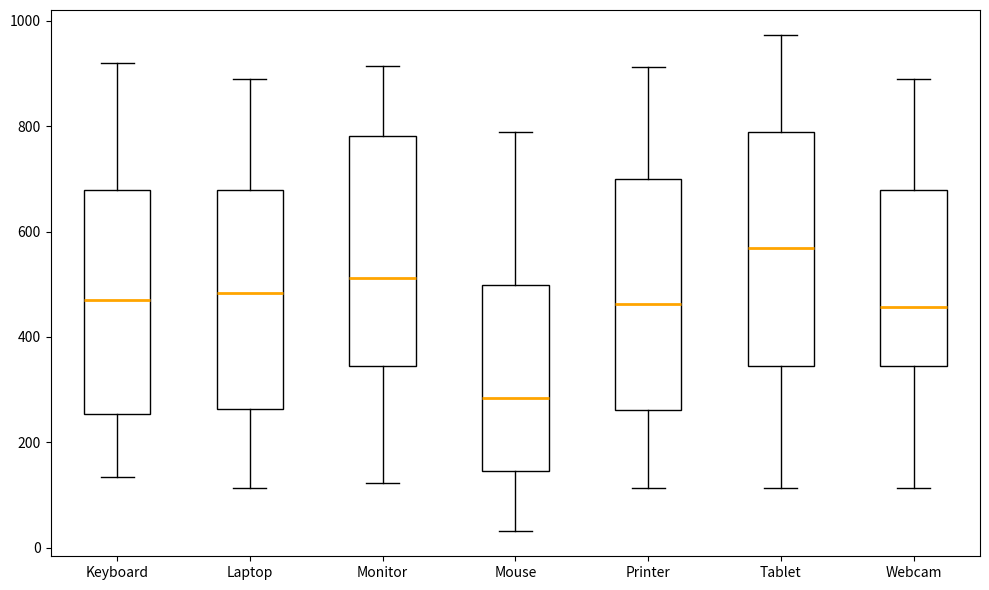

Which box has the highest median line?

Tablet